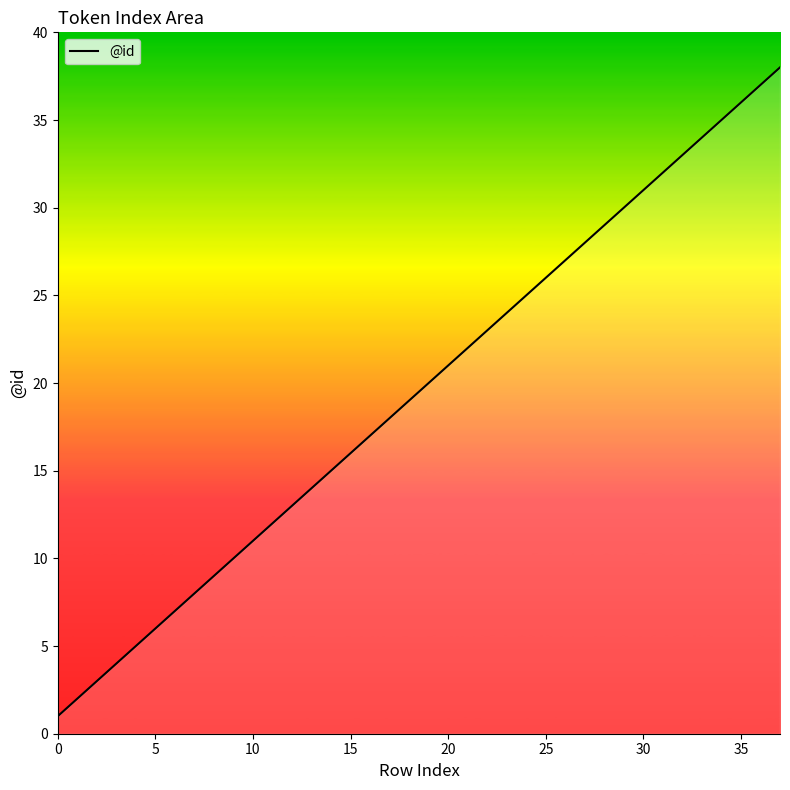

What is the maximum value shown in the chart?

38